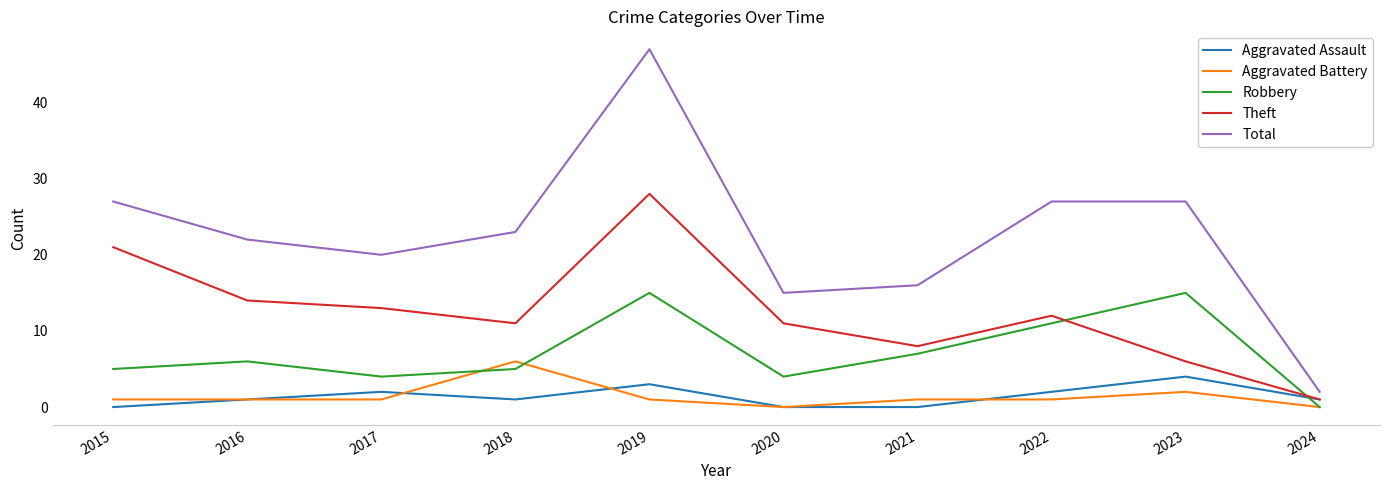

At which category is the sum across all series the highest?

2019